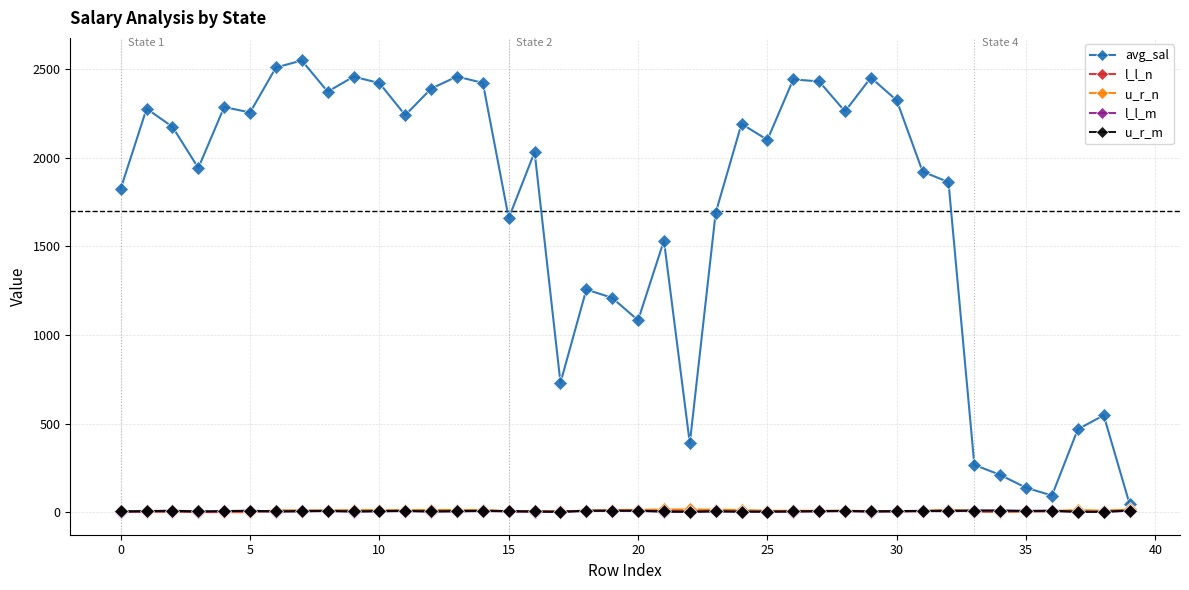

Which series has the largest total across all categories?

avg_sal